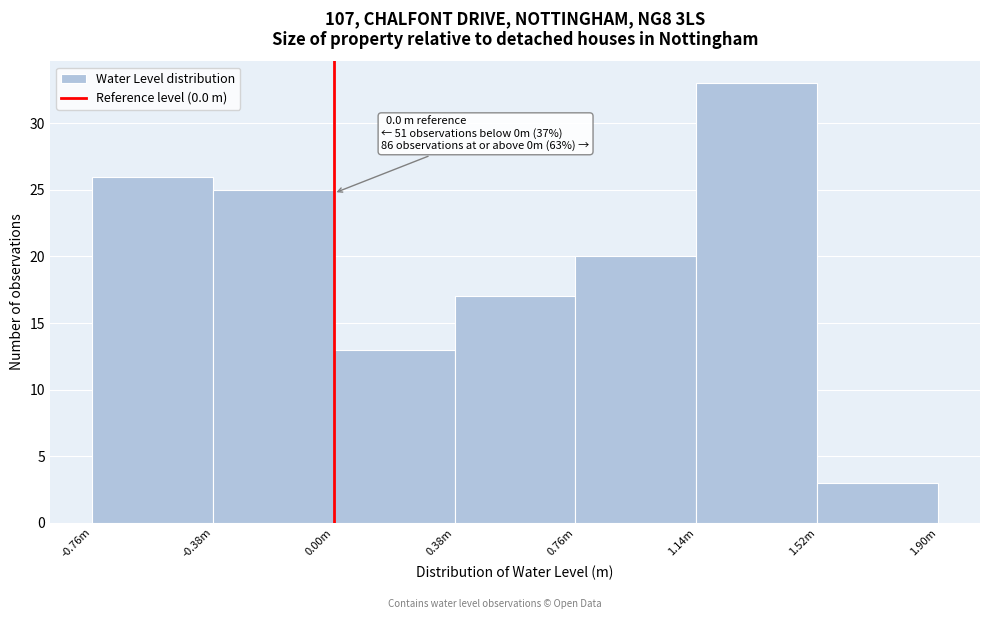

Reading left to right, extract all data points from this chart.

-0.76m=26	-0.38m=25	0.00m=13	0.38m=17	0.76m=20	1.14m=33	1.52m=3